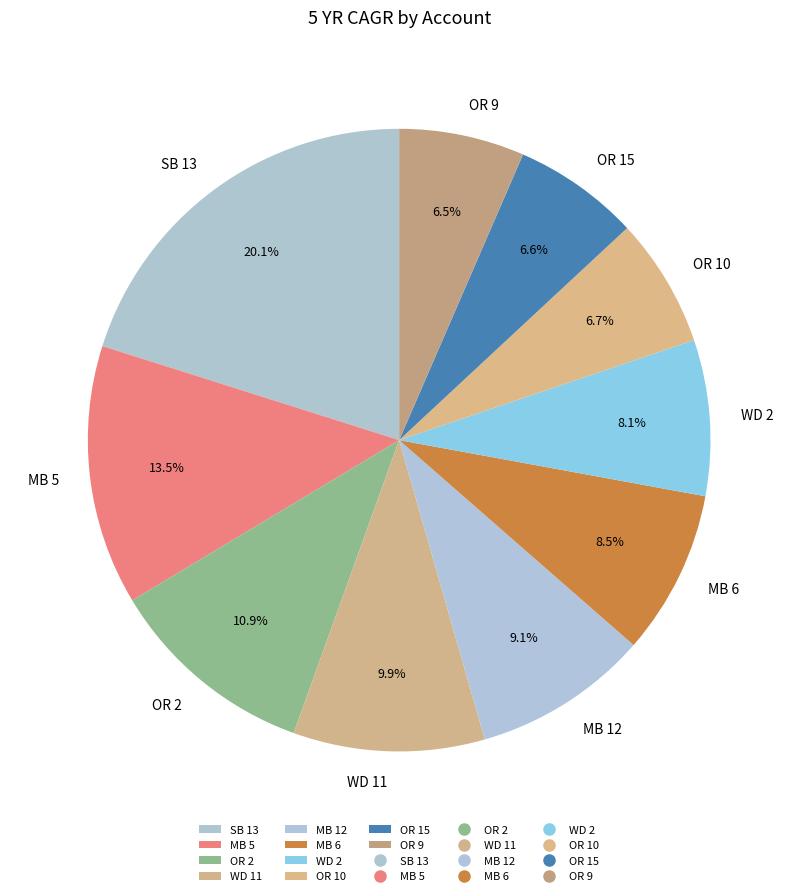

To the nearest percent, what is the average slice percentage?

10%